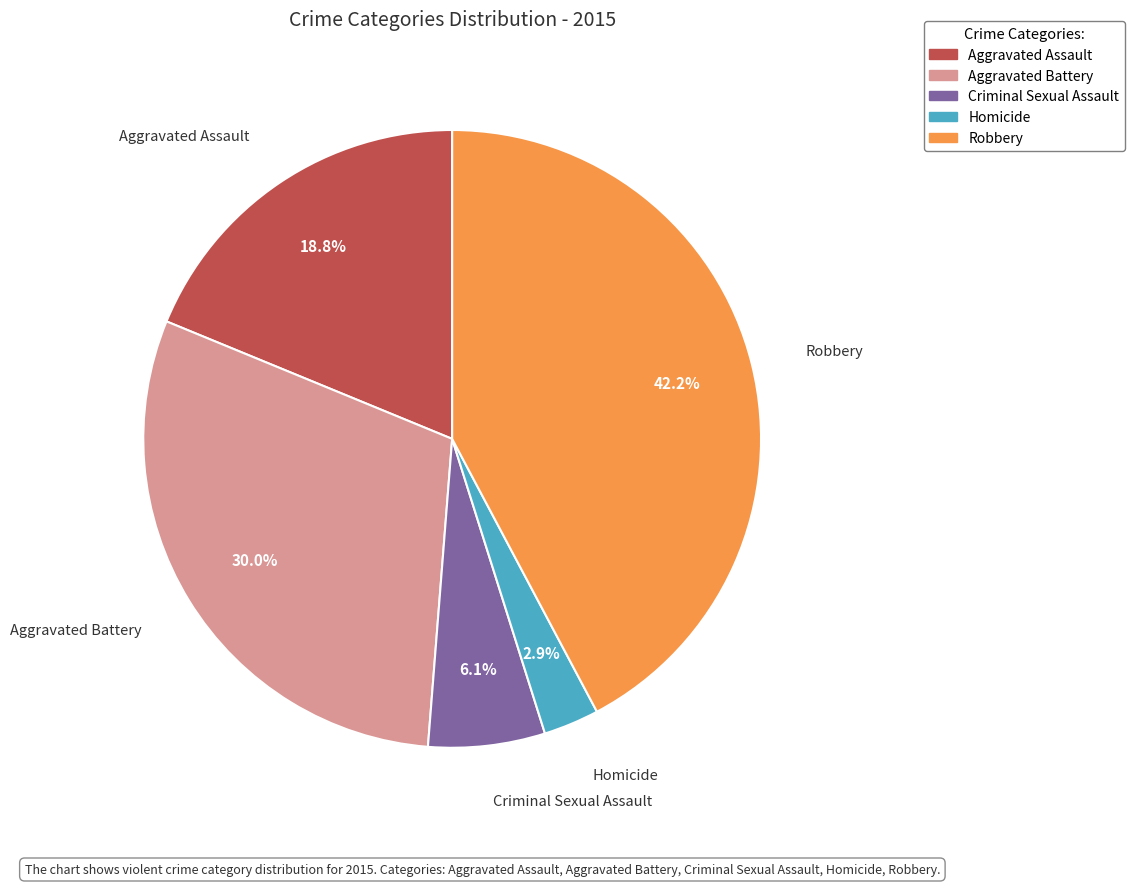

Count the number of slices in the pie.

5